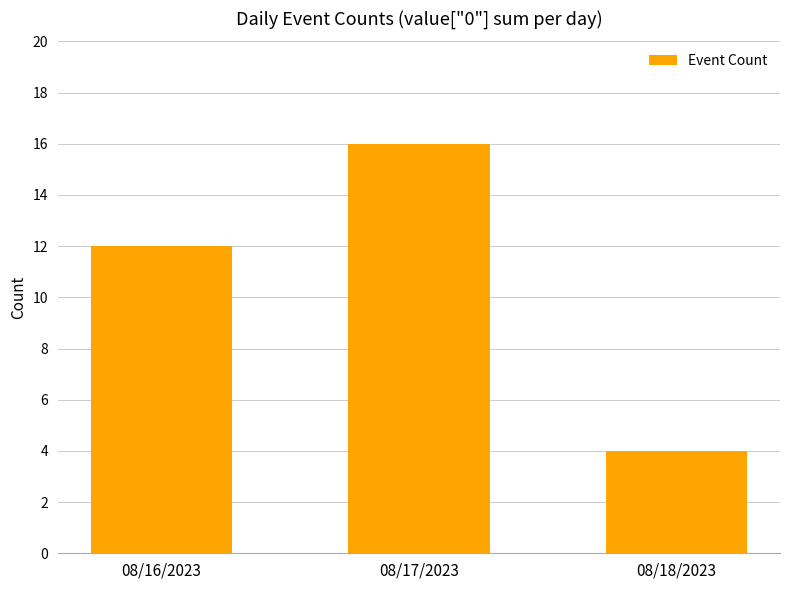

Reading left to right, extract all data points from this chart.

08/16/2023=12	08/17/2023=16	08/18/2023=4